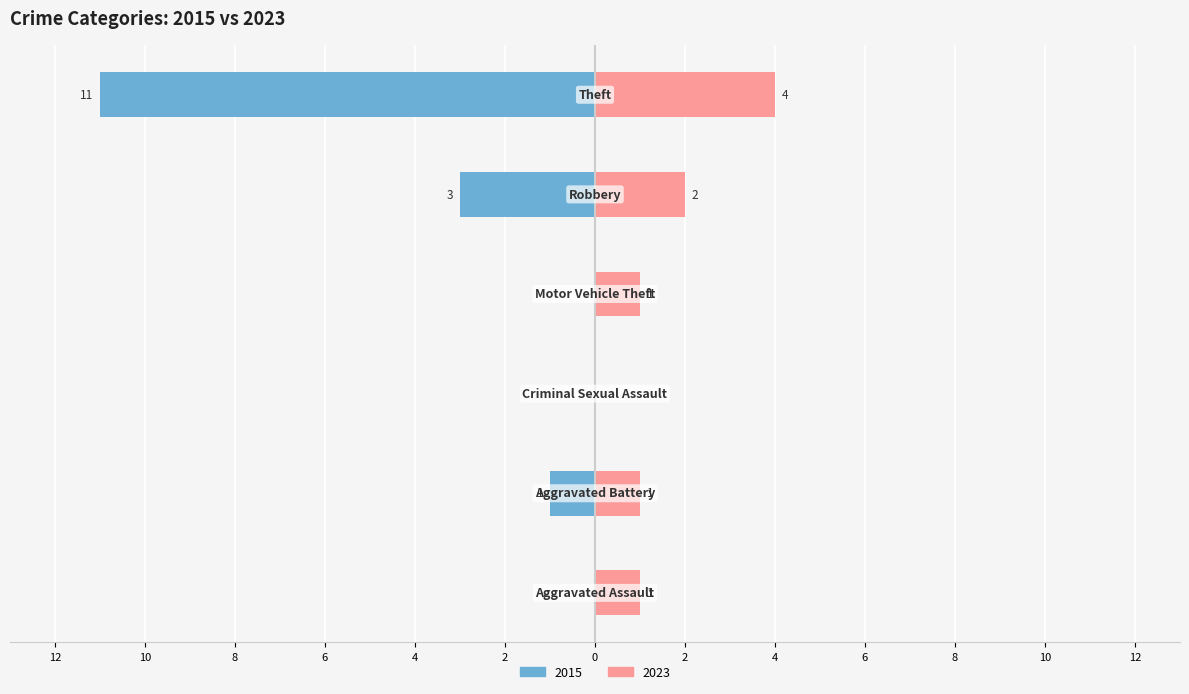

What is the difference between the second highest and second lowest values in the 2023 series?

1